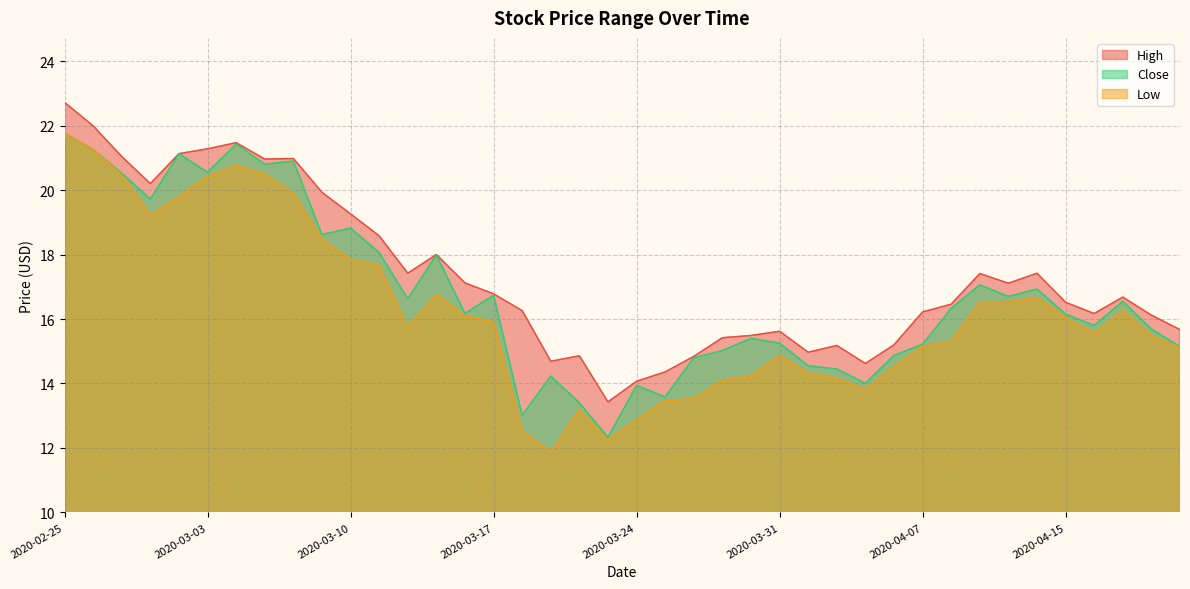

Reading right to left, list all the values displayed in this chart.

High: 2020-04-21=15.7	2020-04-20=16.1	2020-04-17=16.7	2020-04-16=16.2	2020-04-15=16.5	2020-04-14=17.4	2020-04-13=17.1	2020-04-09=17.4	2020-04-08=16.5	2020-04-07=16.2	2020-04-06=15.2	2020-04-03=14.6	2020-04-02=15.2	2020-04-01=15.0	2020-03-31=15.6	2020-03-30=15.5	2020-03-27=15.4	2020-03-26=14.8	2020-03-25=14.4	2020-03-24=14.1	2020-03-23=13.4	2020-03-20=14.9	2020-03-19=14.7	2020-03-18=16.3	2020-03-17=16.8	2020-03-16=17.1	2020-03-13=18.0	2020-03-12=17.4	2020-03-11=18.6	2020-03-10=19.3	2020-03-09=19.9	2020-03-06=21.0	2020-03-05=21.0	2020-03-04=21.5	2020-03-03=21.3	2020-03-02=21.1	2020-02-28=20.2	2020-02-27=21.0	2020-02-26=22.0	2020-02-25=22.7
Low: 2020-04-21=15.1	2020-04-20=15.5	2020-04-17=16.3	2020-04-16=15.6	2020-04-15=16.0	2020-04-14=16.7	2020-04-13=16.5	2020-04-09=16.5	2020-04-08=15.3	2020-04-07=15.2	2020-04-06=14.5	2020-04-03=13.8	2020-04-02=14.2	2020-04-01=14.3	2020-03-31=14.9	2020-03-30=14.2	2020-03-27=14.1	2020-03-26=13.5	2020-03-25=13.5	2020-03-24=12.9	2020-03-23=12.2	2020-03-20=13.2	2020-03-19=11.9	2020-03-18=12.5	2020-03-17=15.9	2020-03-16=16.1	2020-03-13=16.8	2020-03-12=15.8	2020-03-11=17.7	2020-03-10=17.9	2020-03-09=18.5	2020-03-06=19.9	2020-03-05=20.5	2020-03-04=20.8	2020-03-03=20.4	2020-03-02=19.8	2020-02-28=19.2	2020-02-27=20.5	2020-02-26=21.3	2020-02-25=21.8
Close: 2020-04-21=15.1	2020-04-20=15.7	2020-04-17=16.5	2020-04-16=15.8	2020-04-15=16.1	2020-04-14=16.9	2020-04-13=16.7	2020-04-09=17.1	2020-04-08=16.3	2020-04-07=15.2	2020-04-06=14.9	2020-04-03=14.0	2020-04-02=14.4	2020-04-01=14.6	2020-03-31=15.2	2020-03-30=15.4	2020-03-27=15.0	2020-03-26=14.8	2020-03-25=13.6	2020-03-24=13.9	2020-03-23=12.3	2020-03-20=13.4	2020-03-19=14.2	2020-03-18=13.0	2020-03-17=16.7	2020-03-16=16.2	2020-03-13=18.0	2020-03-12=16.6	2020-03-11=18.1	2020-03-10=18.8	2020-03-09=18.6	2020-03-06=20.9	2020-03-05=20.8	2020-03-04=21.4	2020-03-03=20.5	2020-03-02=21.1	2020-02-28=19.7	2020-02-27=20.5	2020-02-26=21.3	2020-02-25=21.8